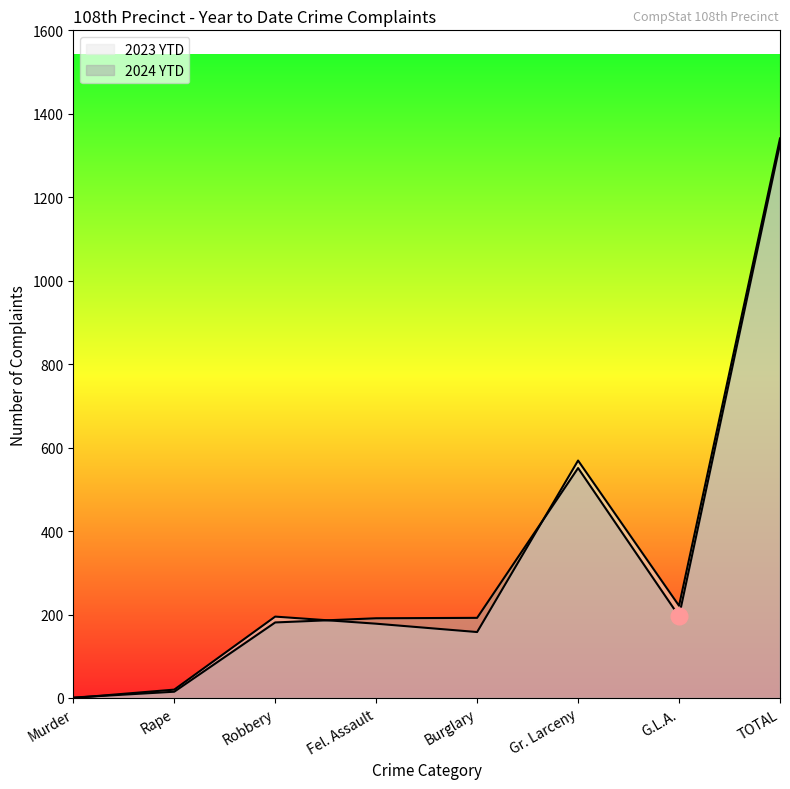

What is the label of the 7th point from the right?

Rape